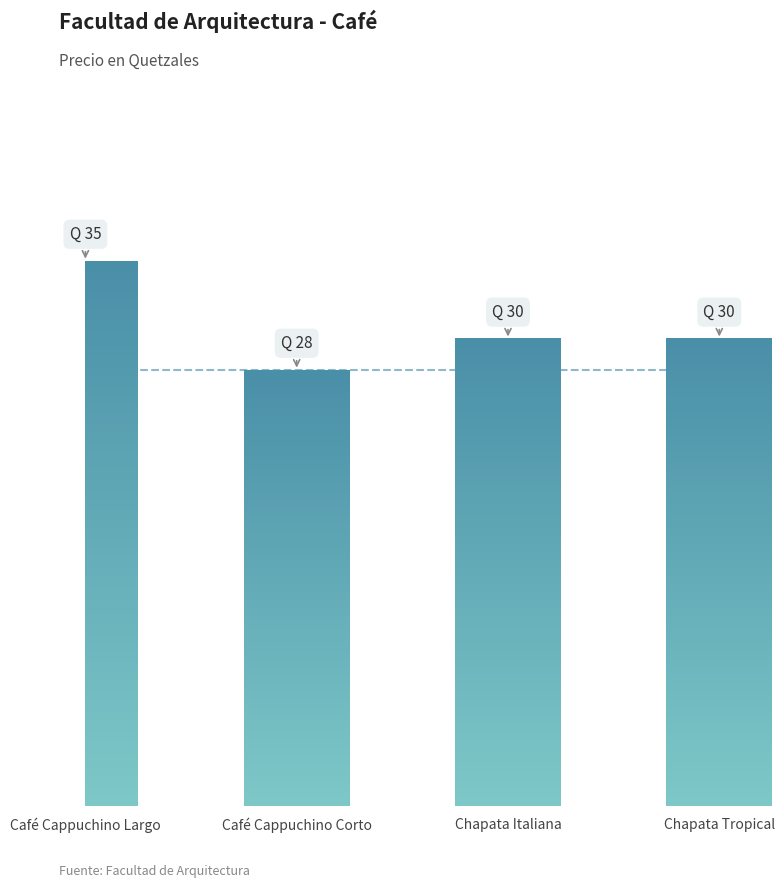

What is the label of the 2nd bar from the right?

Chapata Italiana